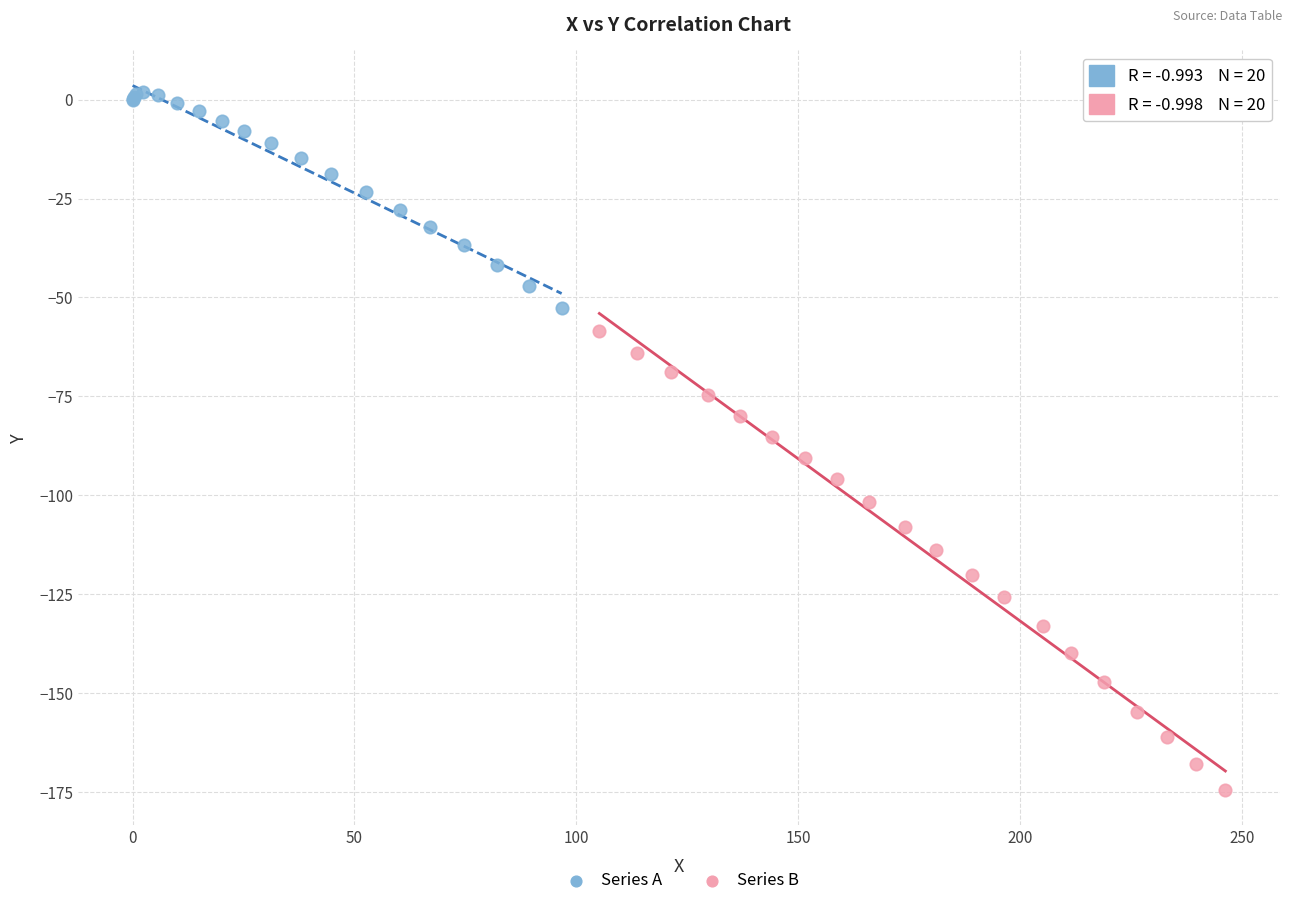

Which series contains the lowest Y value?

Series B